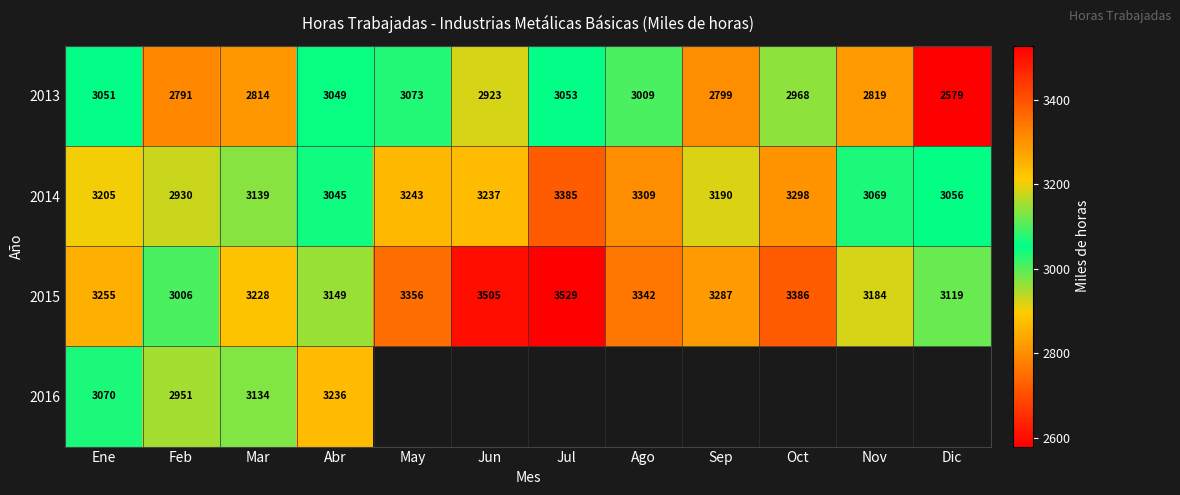

At which category does the chart reach its peak across all series?

Jul